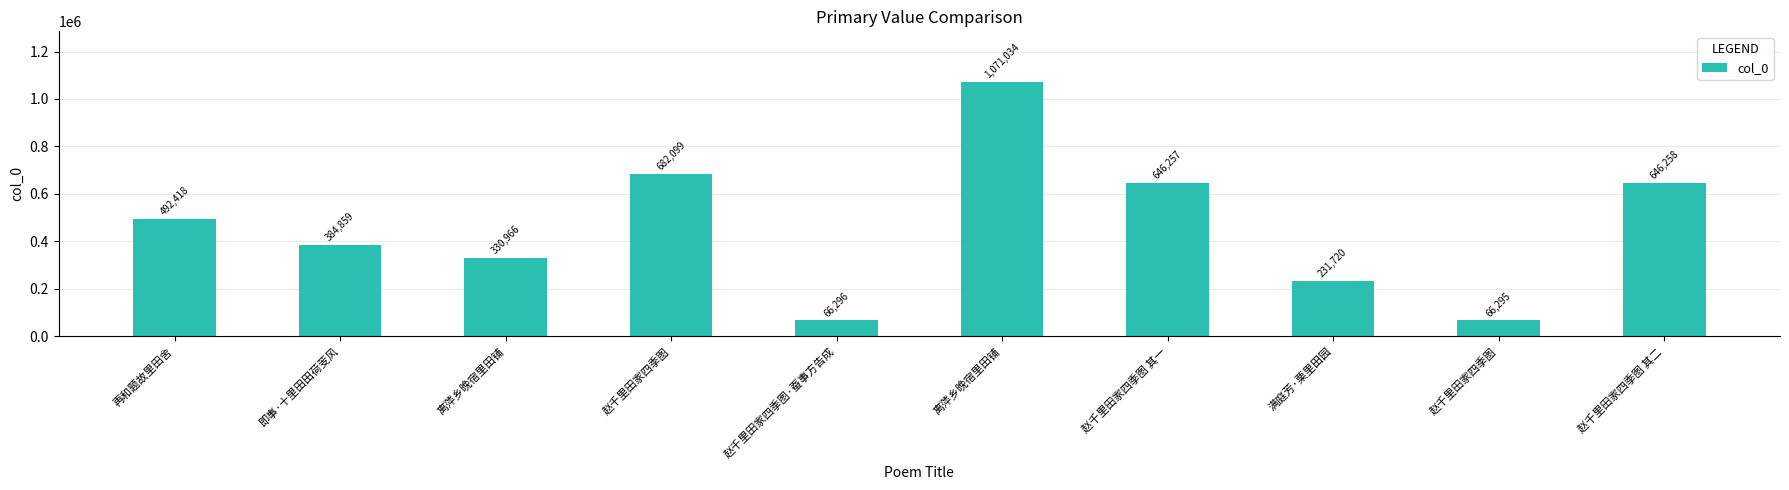

Which has a higher value, 赵千里田家四季图 其一 or 赵千里田家四季图?

赵千里田家四季图 其一